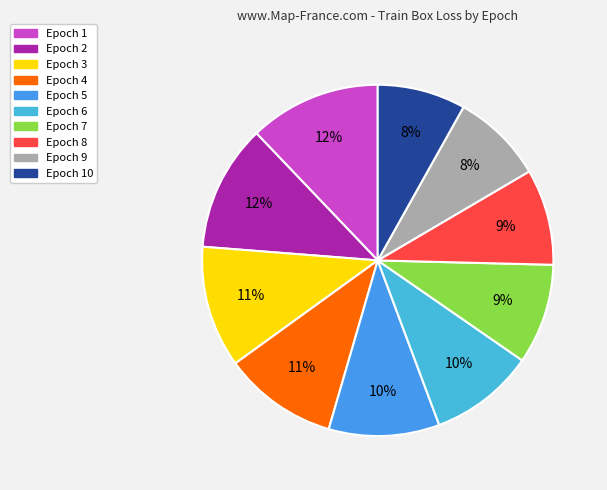

How many segments does this pie chart have?

10